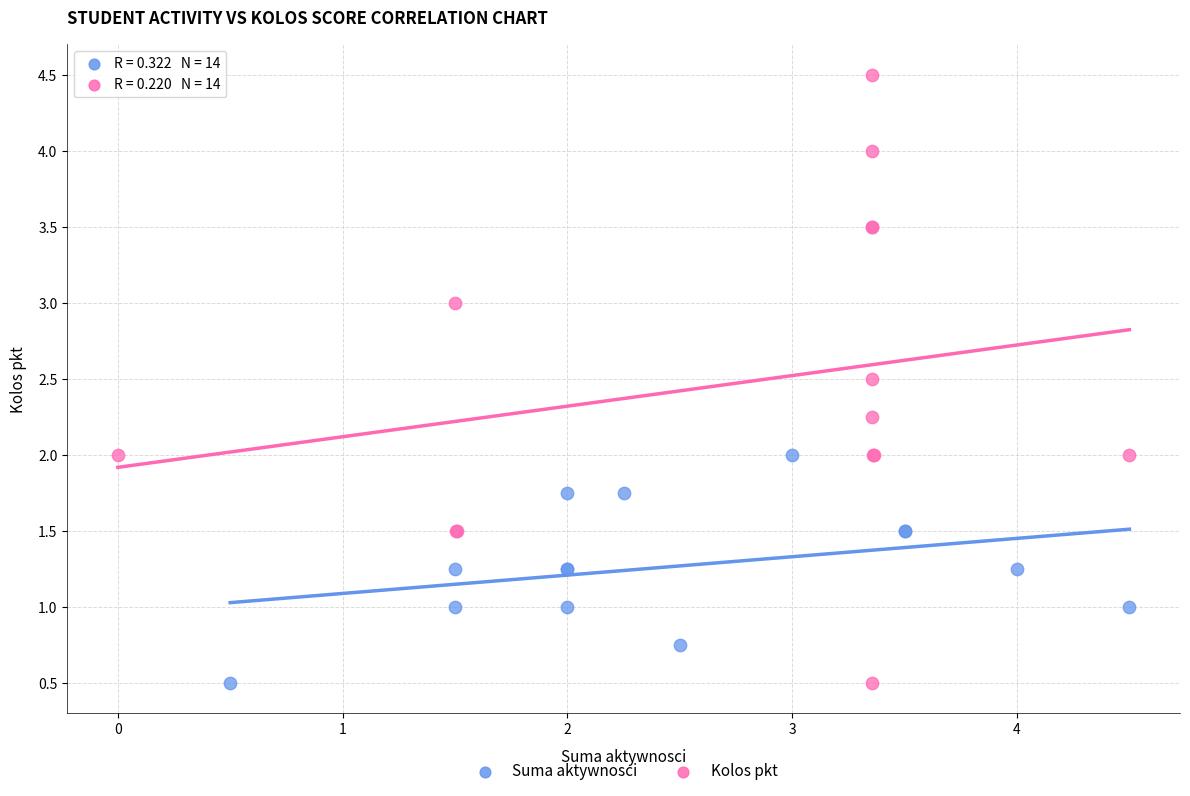

Which series contains the highest Y value?

Kolos pkt